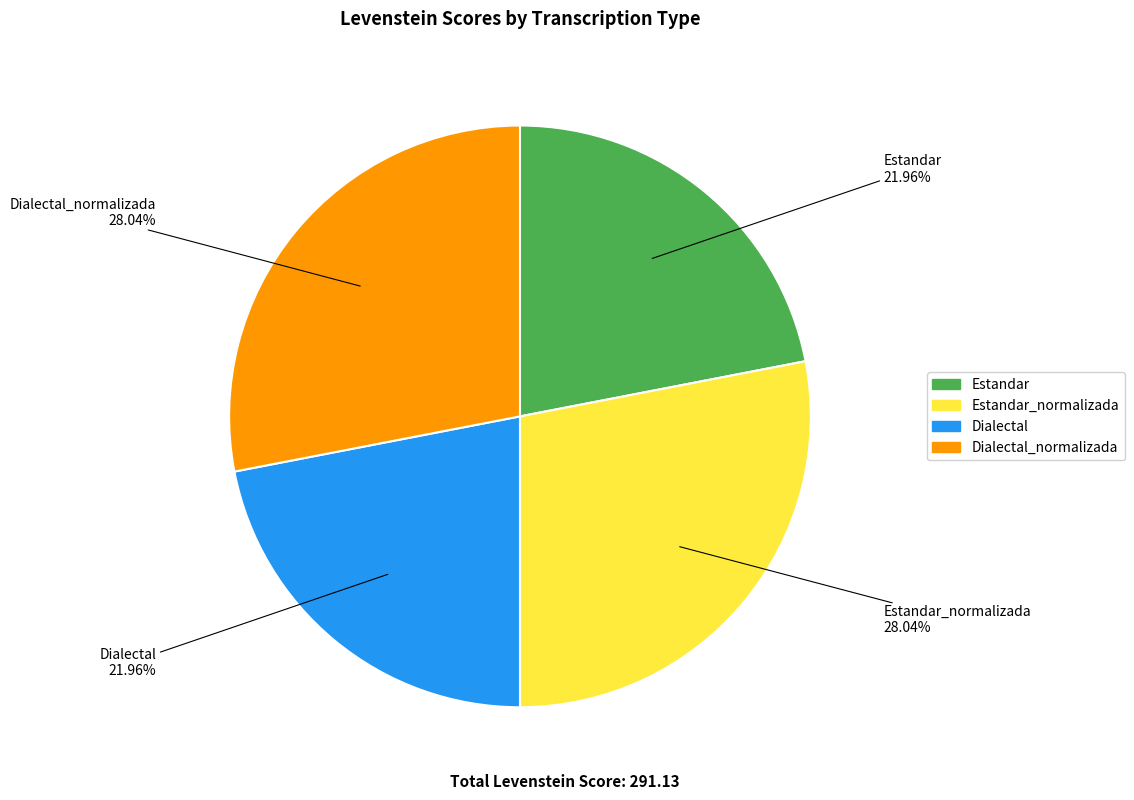

Does any single category account for the majority?

No